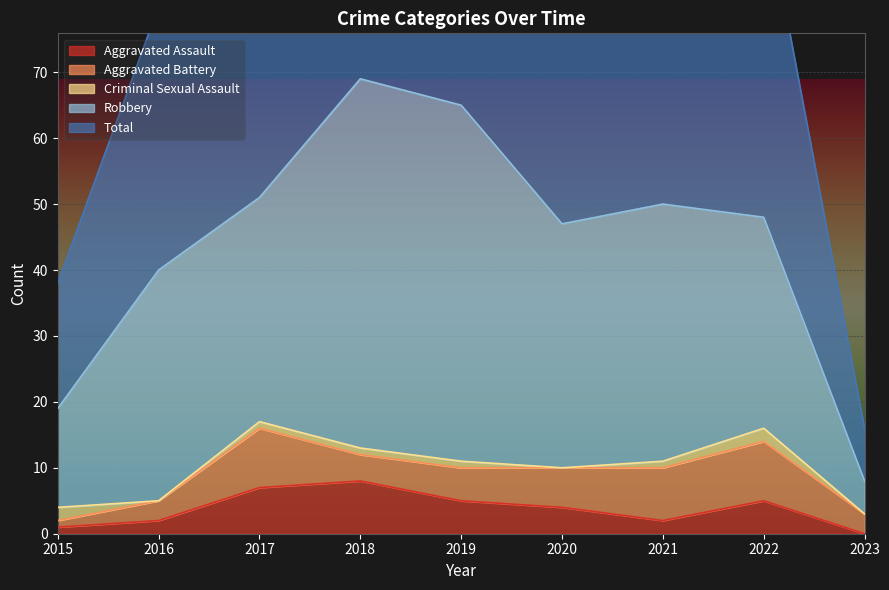

What is the average value of the Robbery series?

34